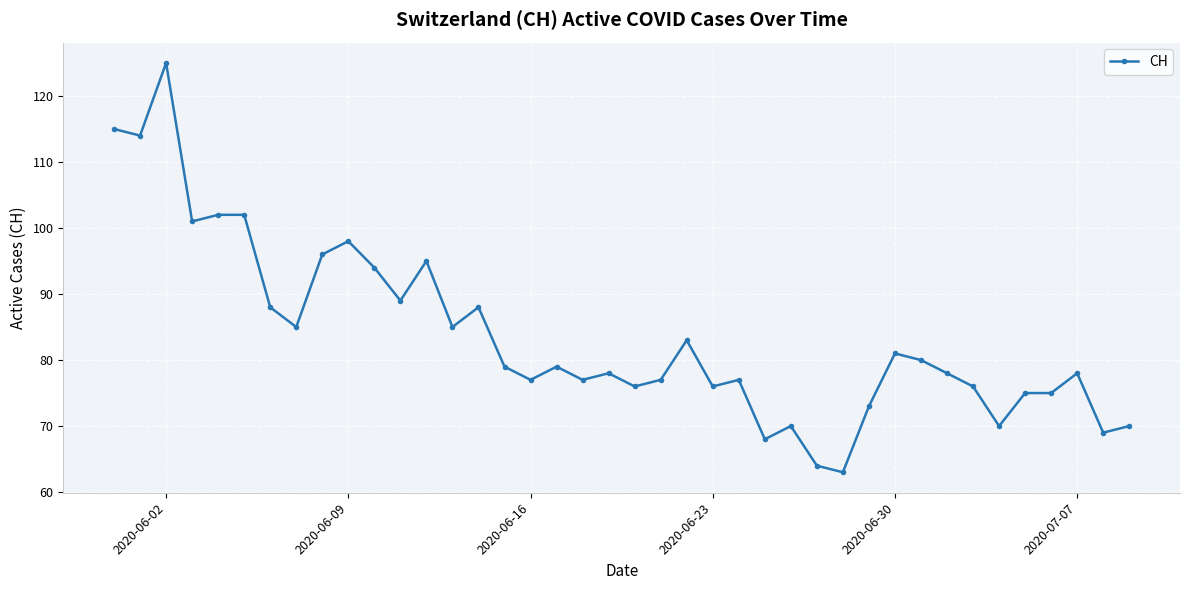

What is the difference between the maximum and minimum values?

62